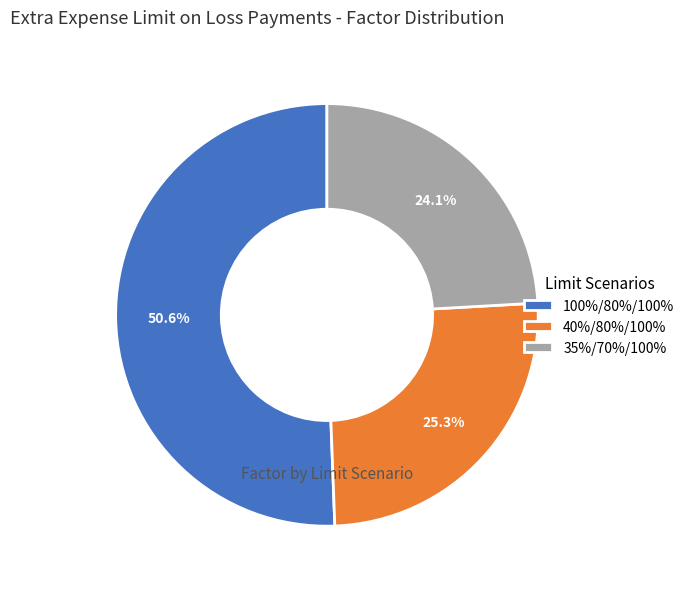

Between 100%/80%/100% and 40%/80%/100%, which is larger?

100%/80%/100%